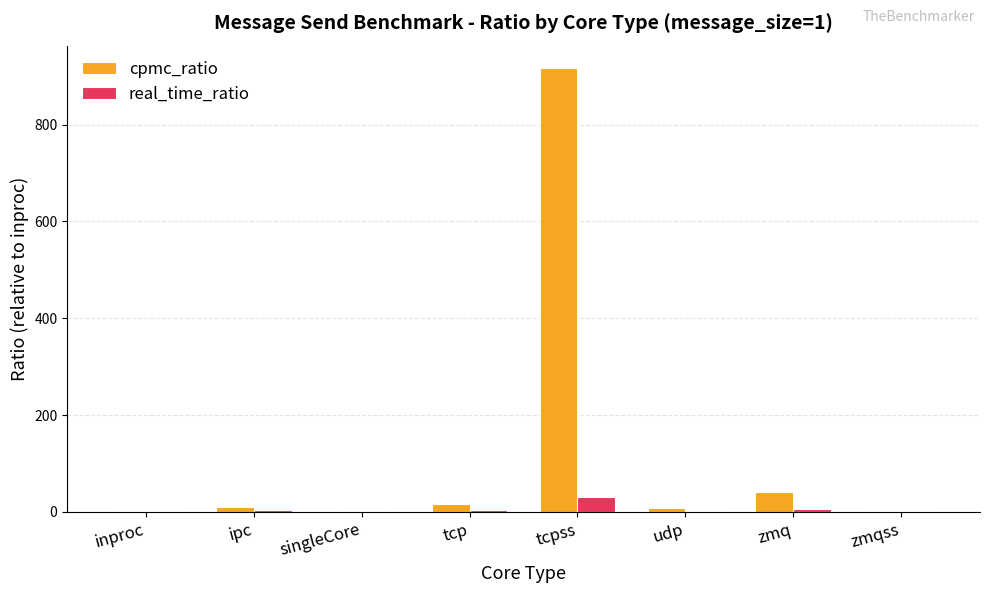

What is the greatest value displayed?

917.3